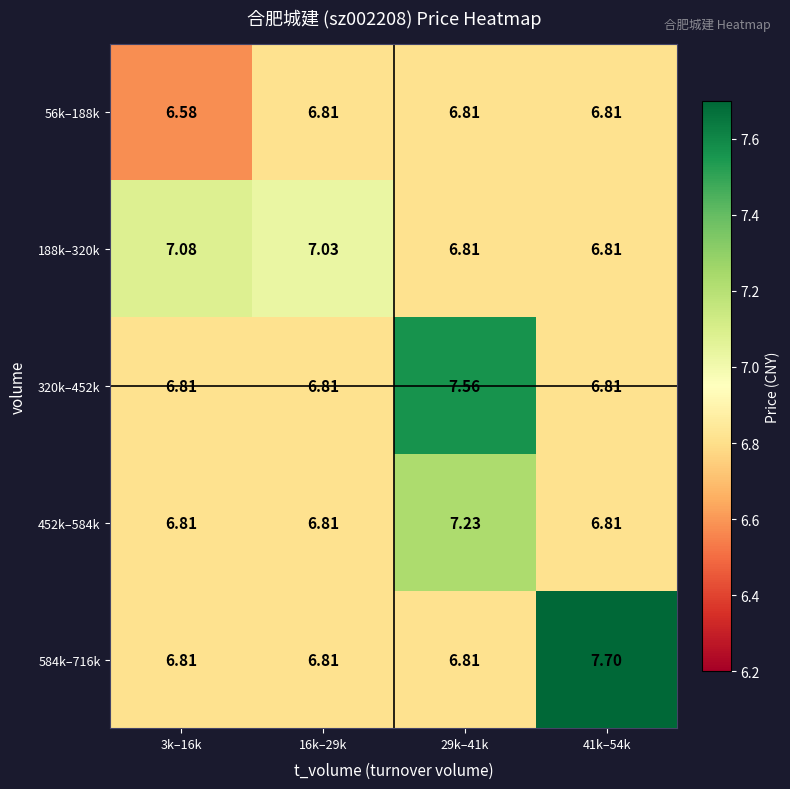

Which category has the lowest value across all series?

3k–16k